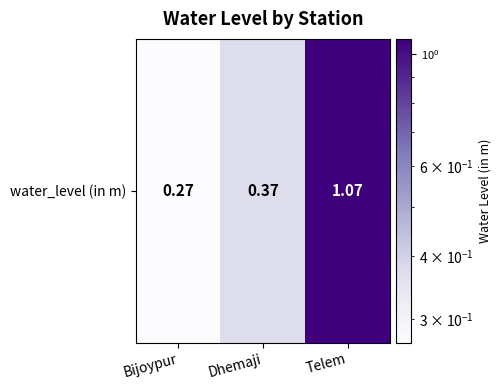

At which label is the value closest to 0?

Bijoypur